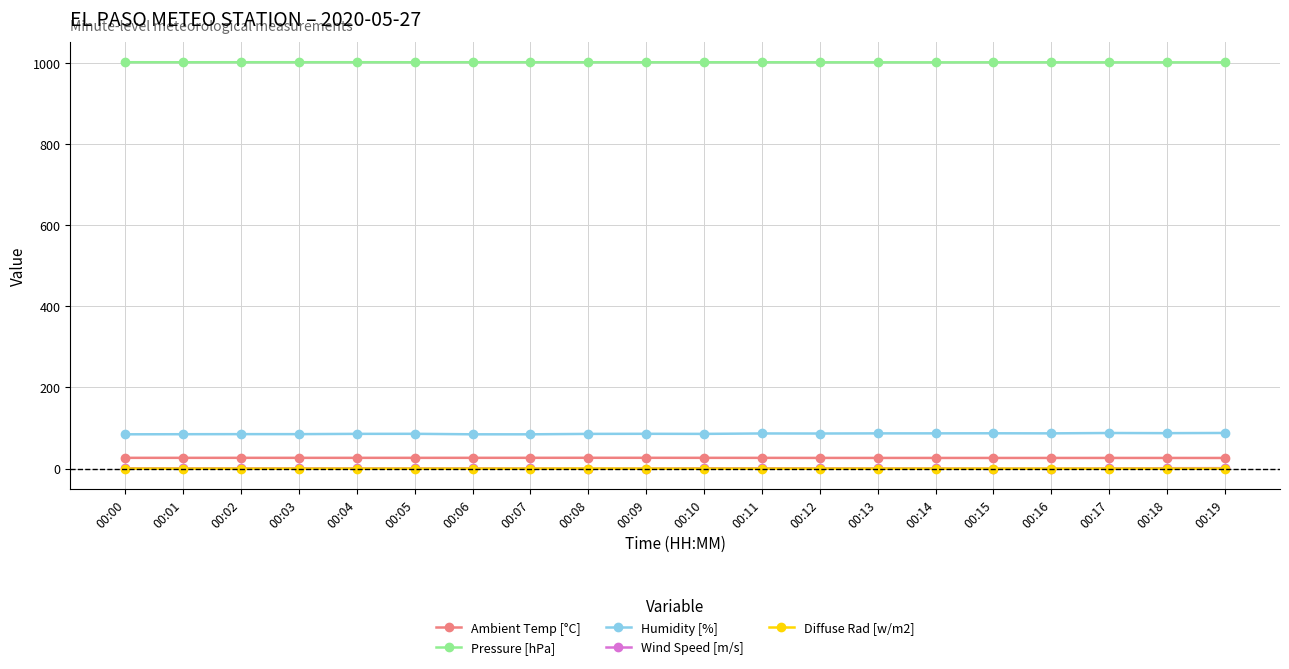

Does the chart have visible grid lines?

Yes